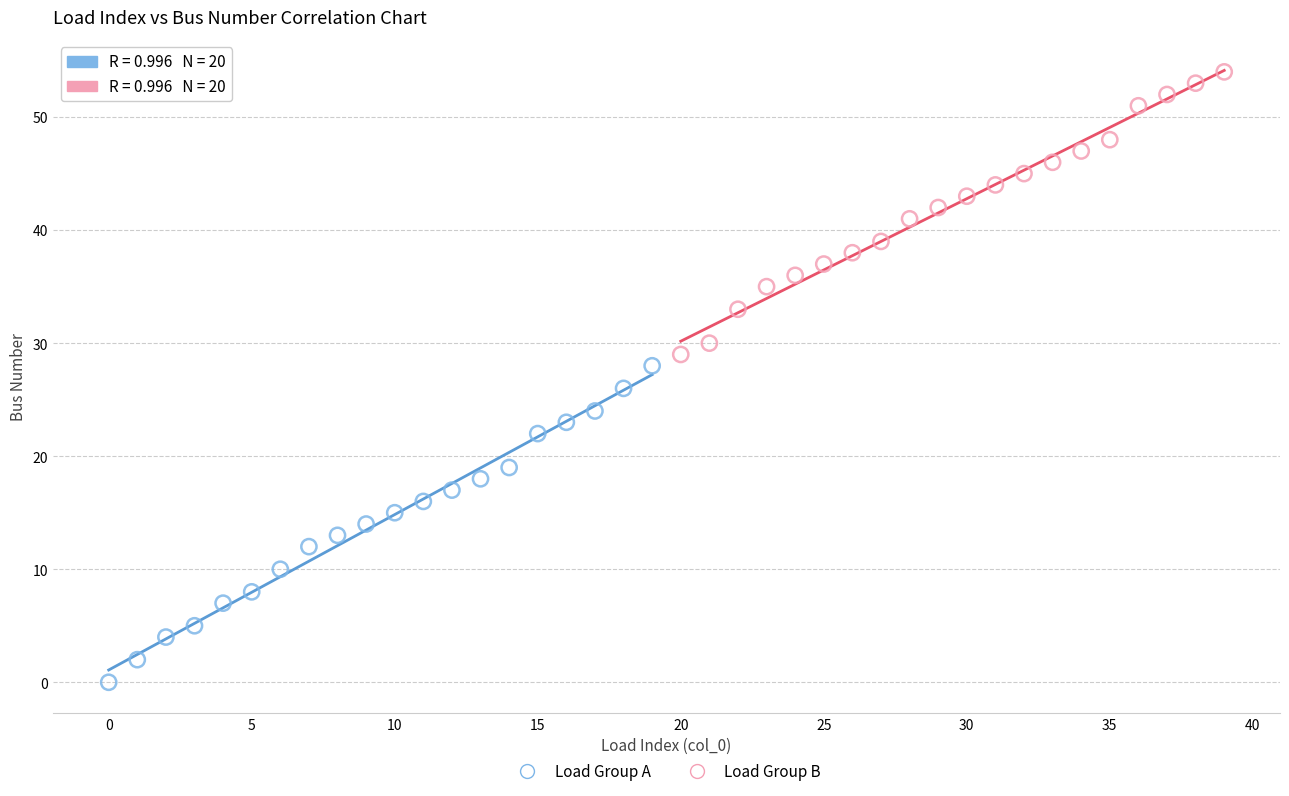

What are all the series names shown in the legend?

Load Group A, Load Group B